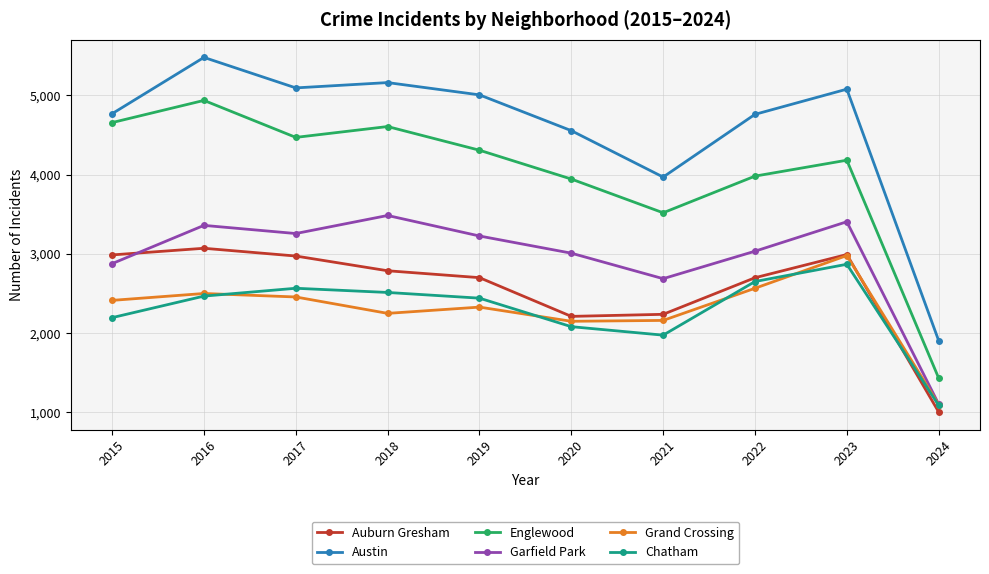

What is the greatest value displayed?

5481